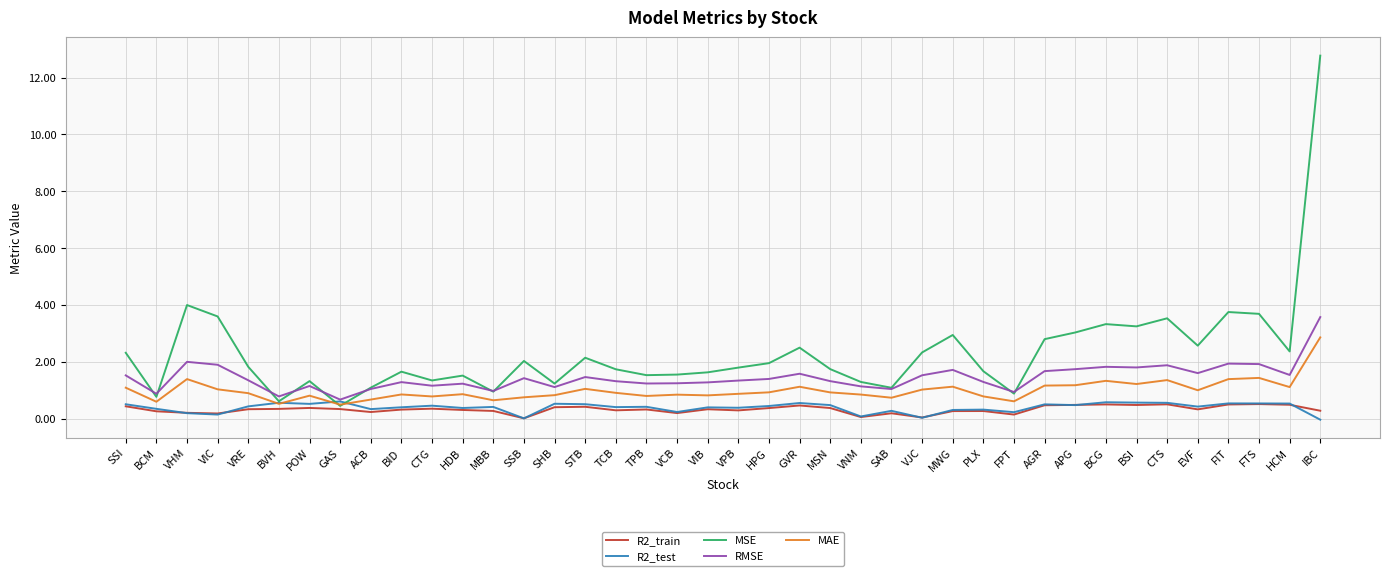

What is the lowest value of the MSE series?

0.5